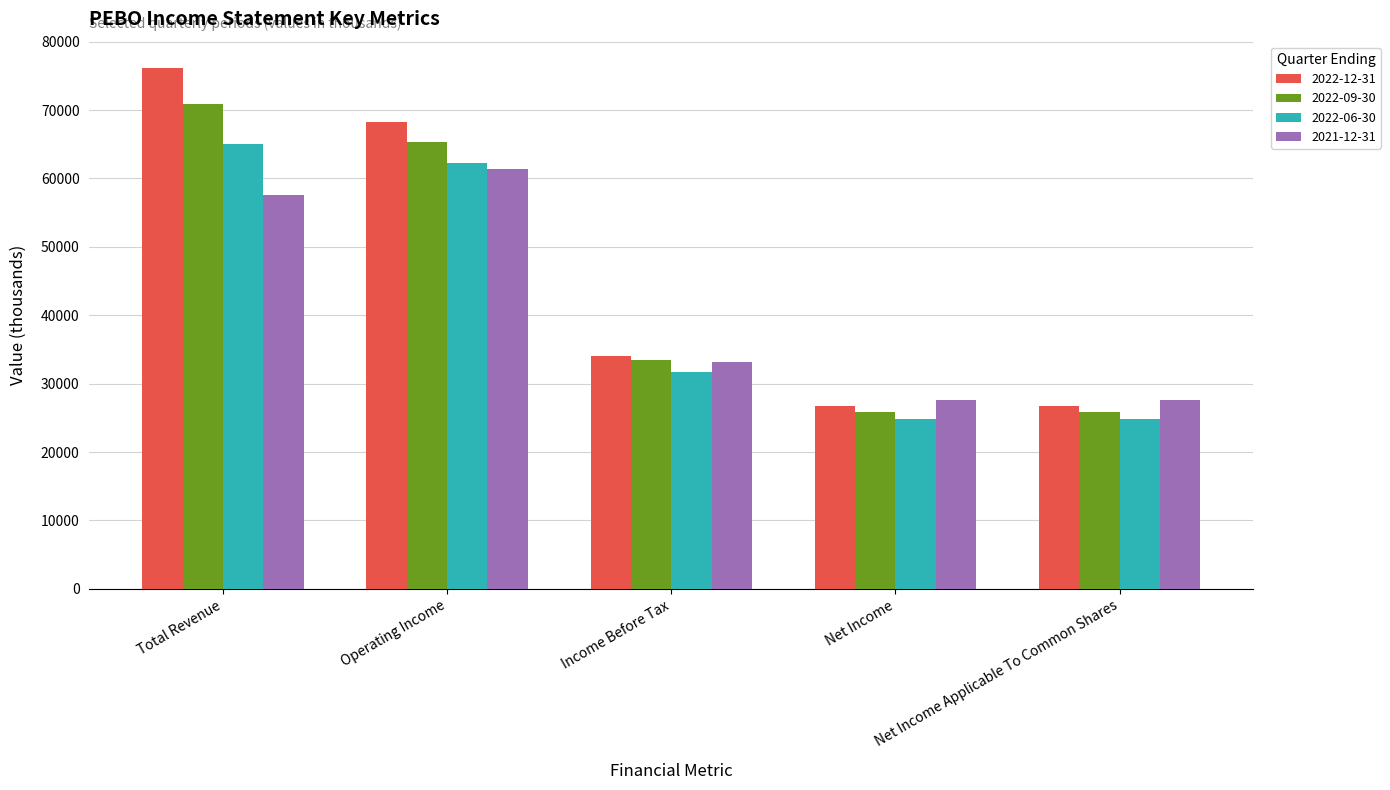

What is the total value across all series at Total Revenue?

269800